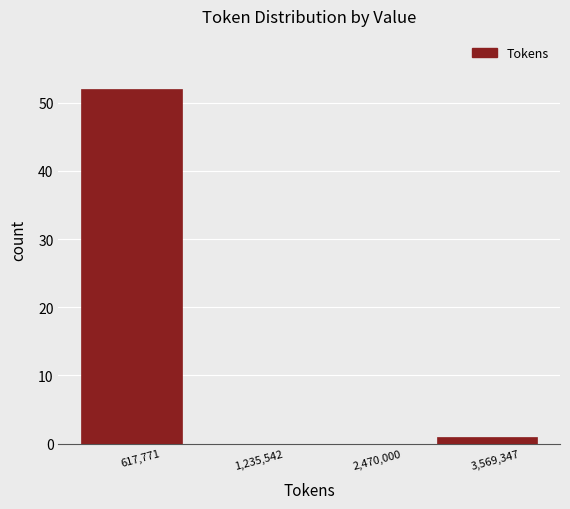

Reading left to right, list all the values displayed in this chart.

617,771=52	1,235,542=0	2,470,000=0	3,569,347=1